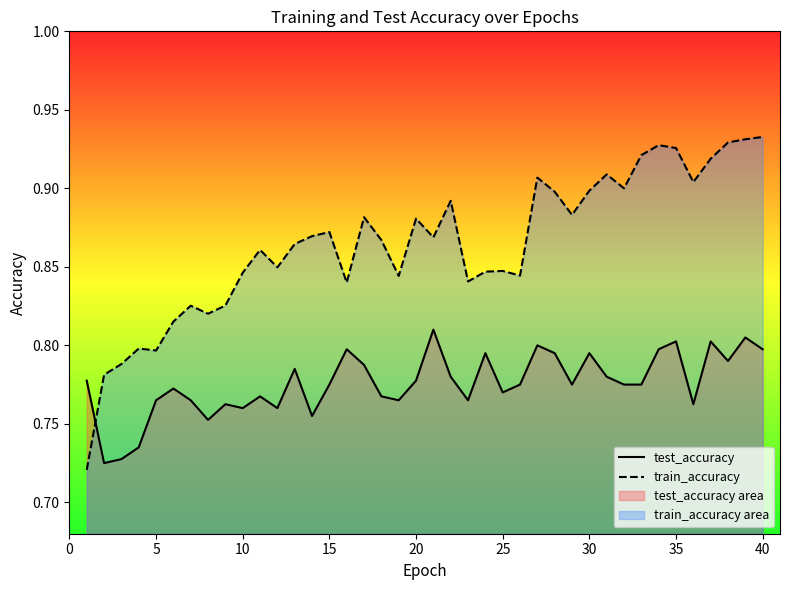

What is the average value of the test_accuracy series?

0.8